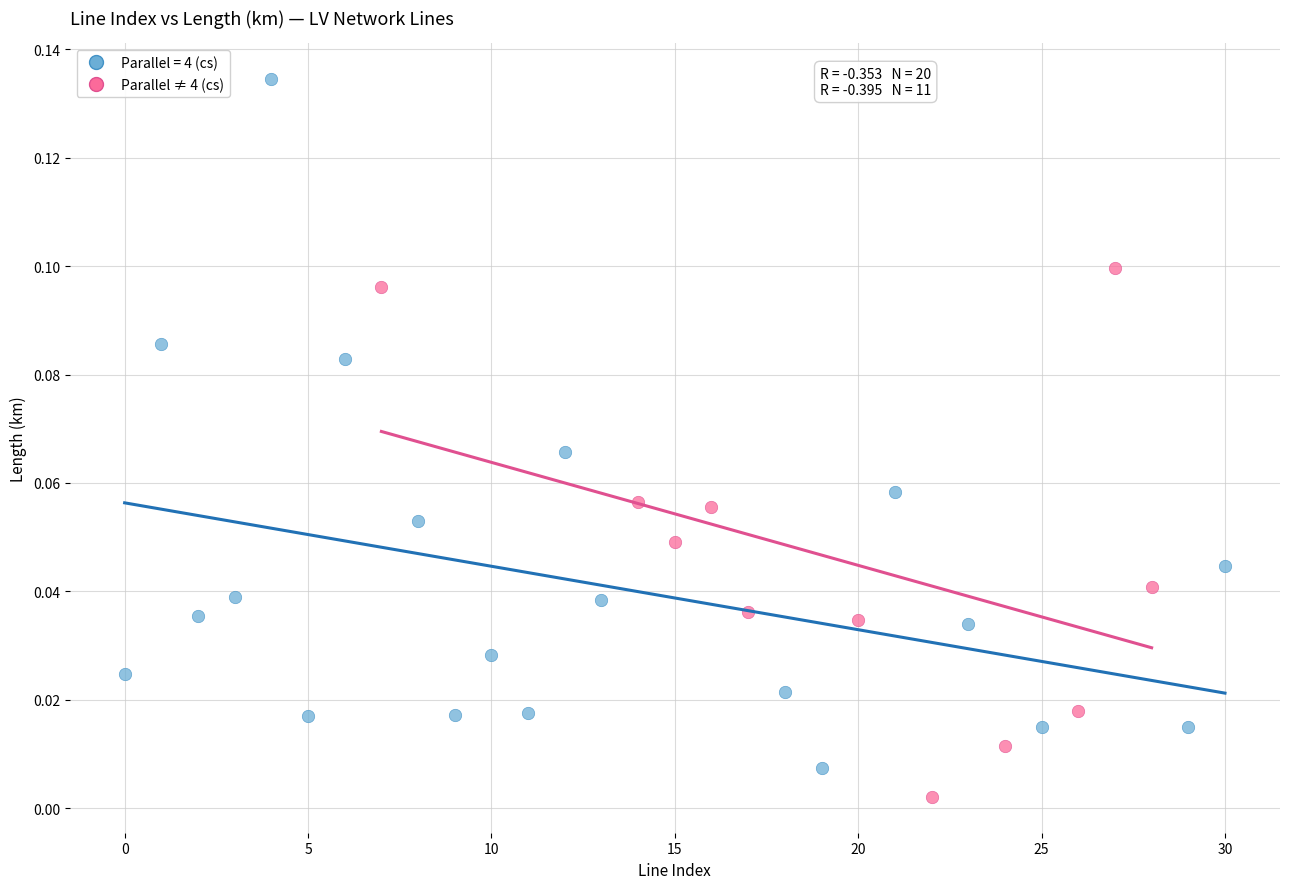

Which series has the largest Y range (max minus min)?

Parallel = 4 (cs)